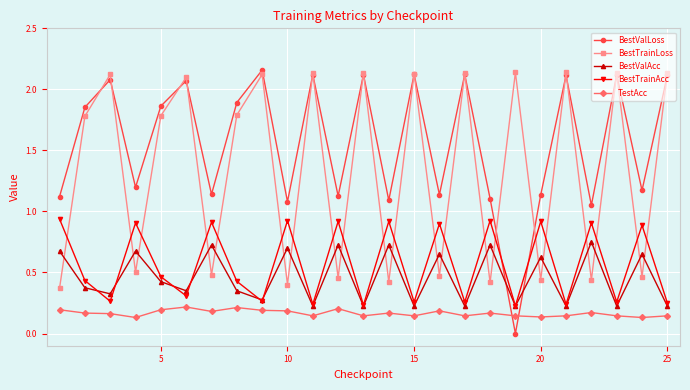

Which series has the largest total across all categories?

BestValLoss